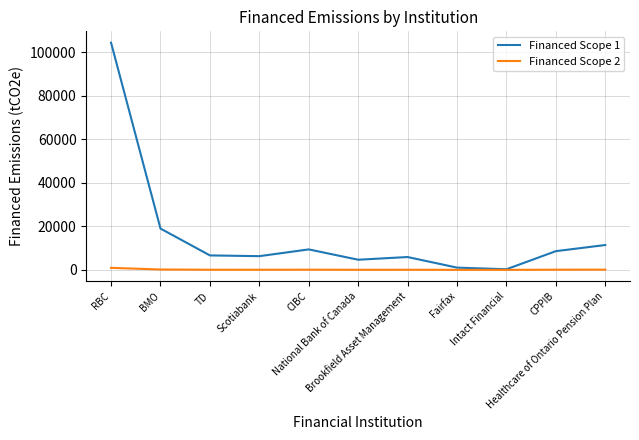

True or false: Financed Scope 1 has a value of 8606.5 at CPPIB.

True